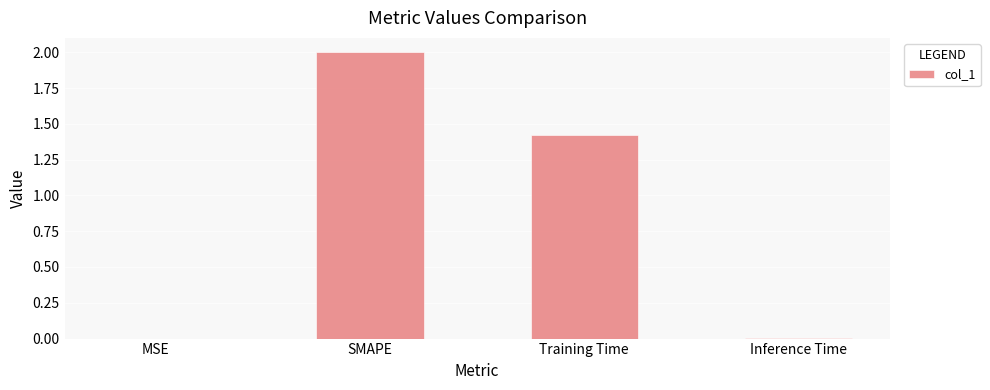

How many values exceed 1?

2